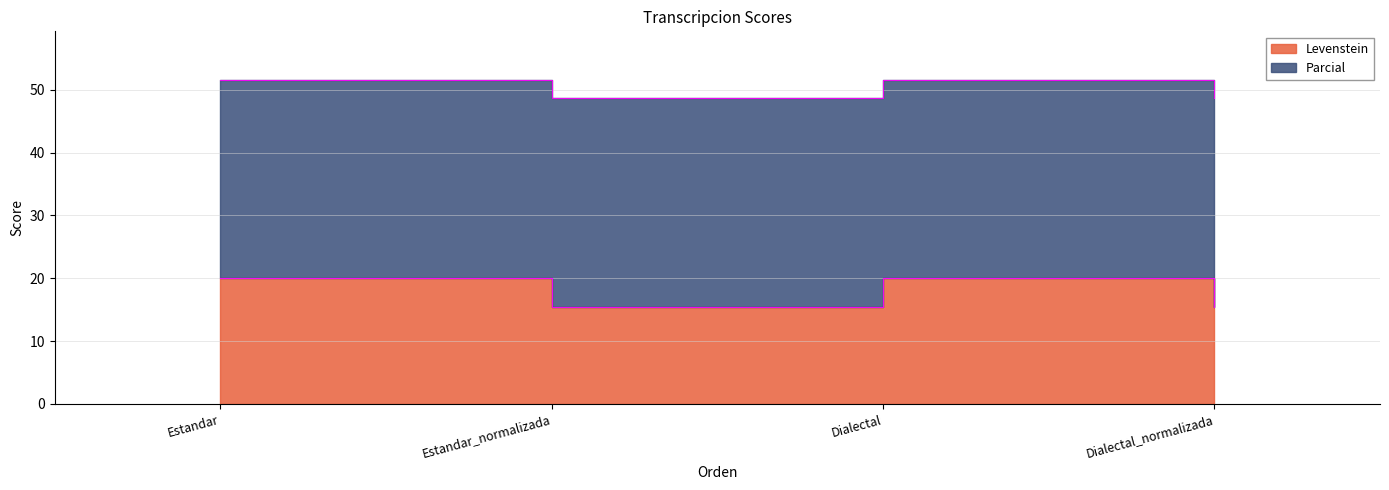

What is the value of the Levenstein point at the 1st from the left?

20.0